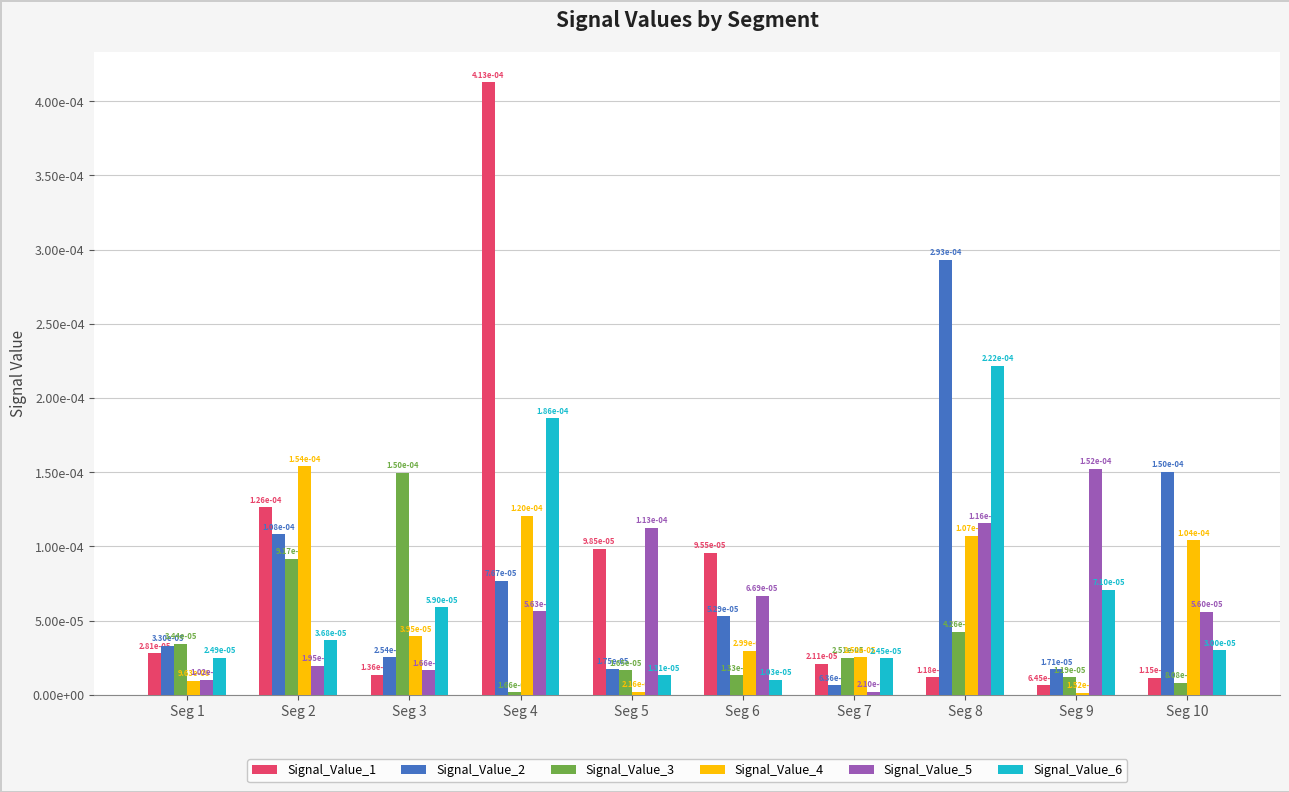

Does the chart contain stacked bars?

No